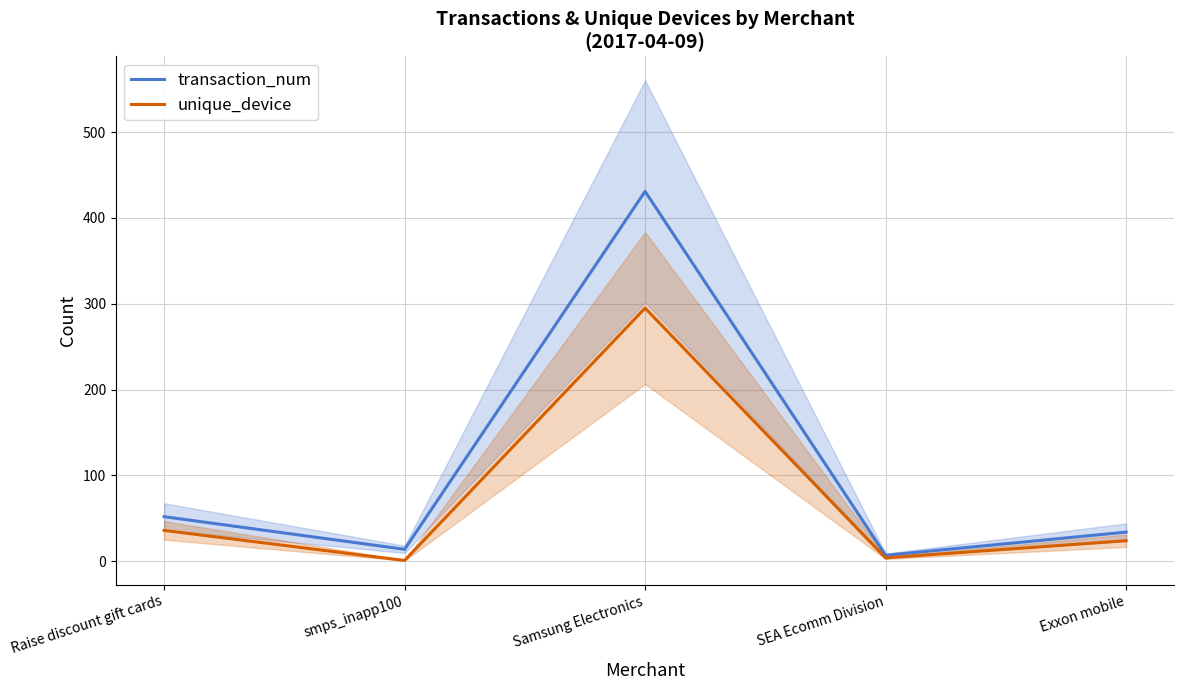

At which label is transaction_num closest to 219?

Raise discount gift cards